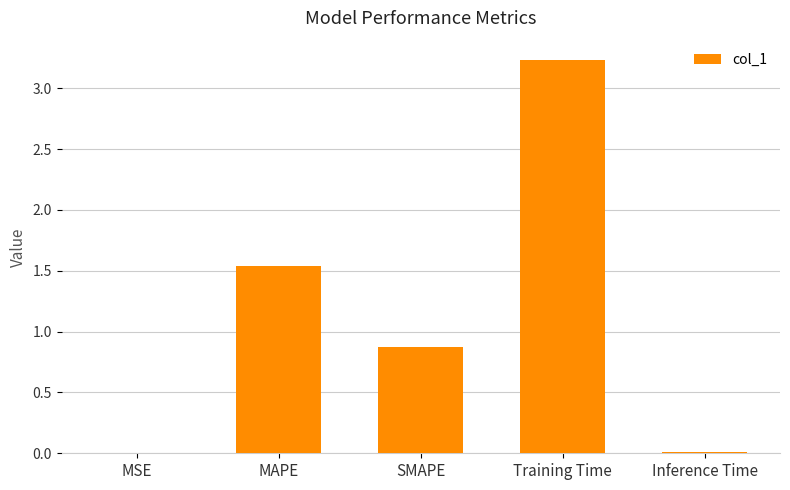

How many series are shown in this chart?

1